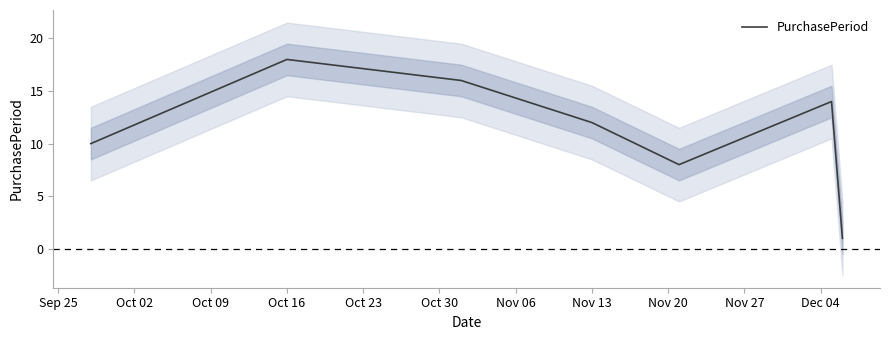

Which category has the highest value in the PurchasePeriod series?

Oct 16